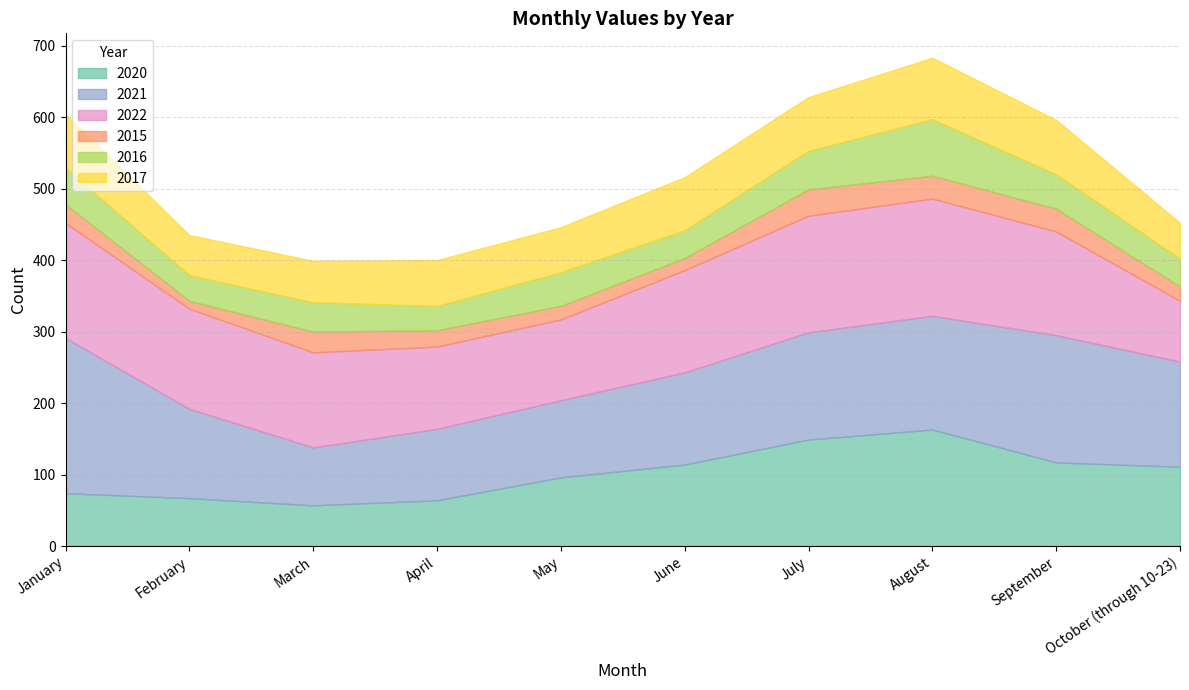

At how many categories does at least one series exceed 178?

1